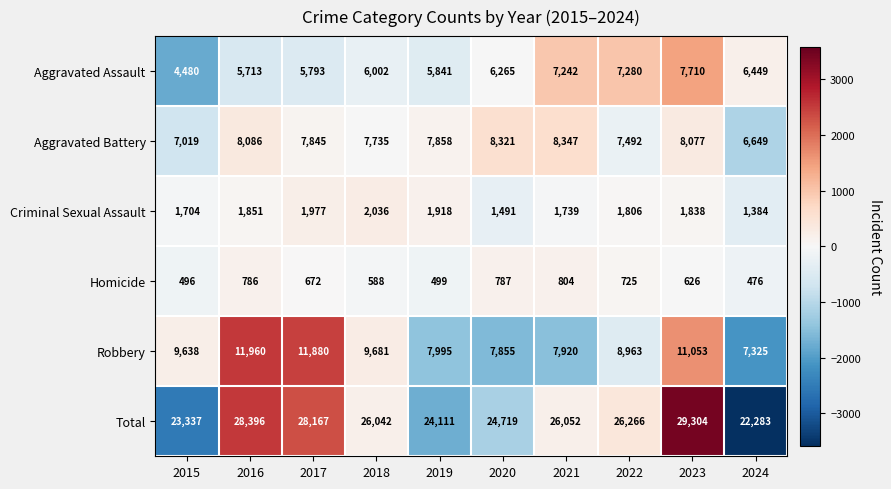

What is the greatest value displayed?

29304